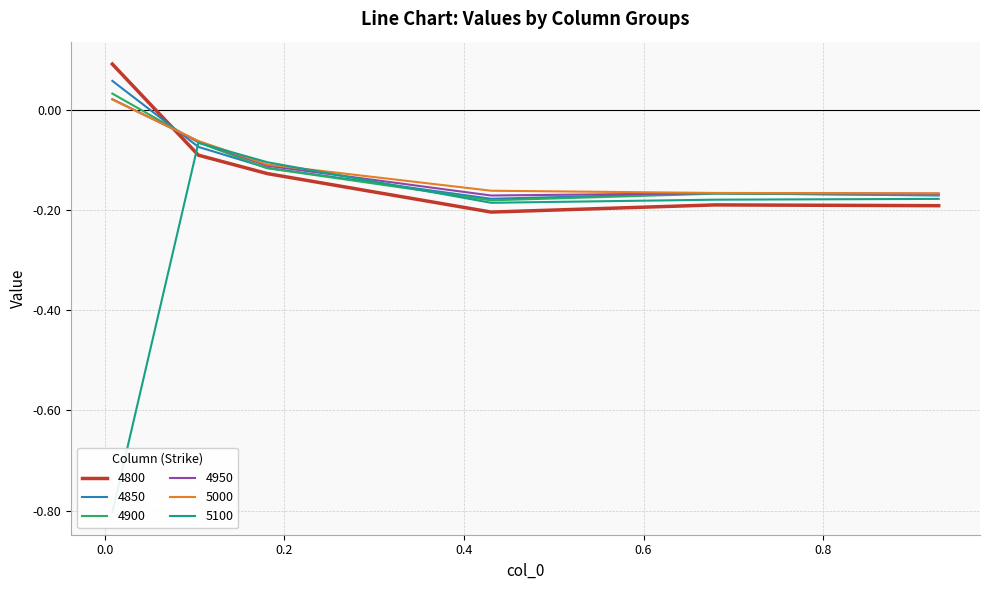

Rank the categories by 4950 value from highest to lowest.

0.00821917808219178, 0.1041095890410959, 0.1808219178082192, 0.6794520547945205, 0.9287671232876712, 0.4301369863013699